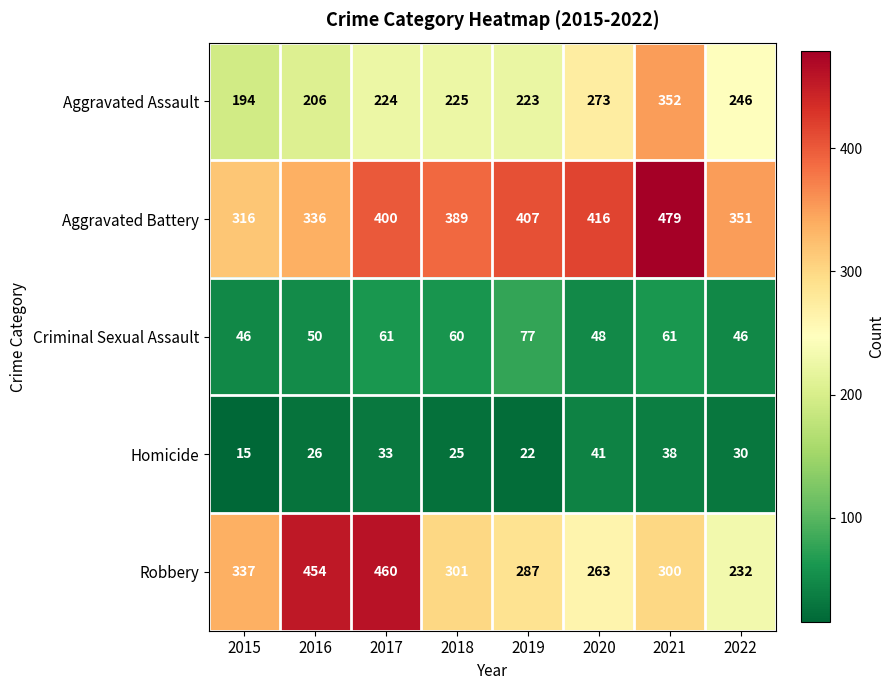

How many distinct data groups are displayed?

5